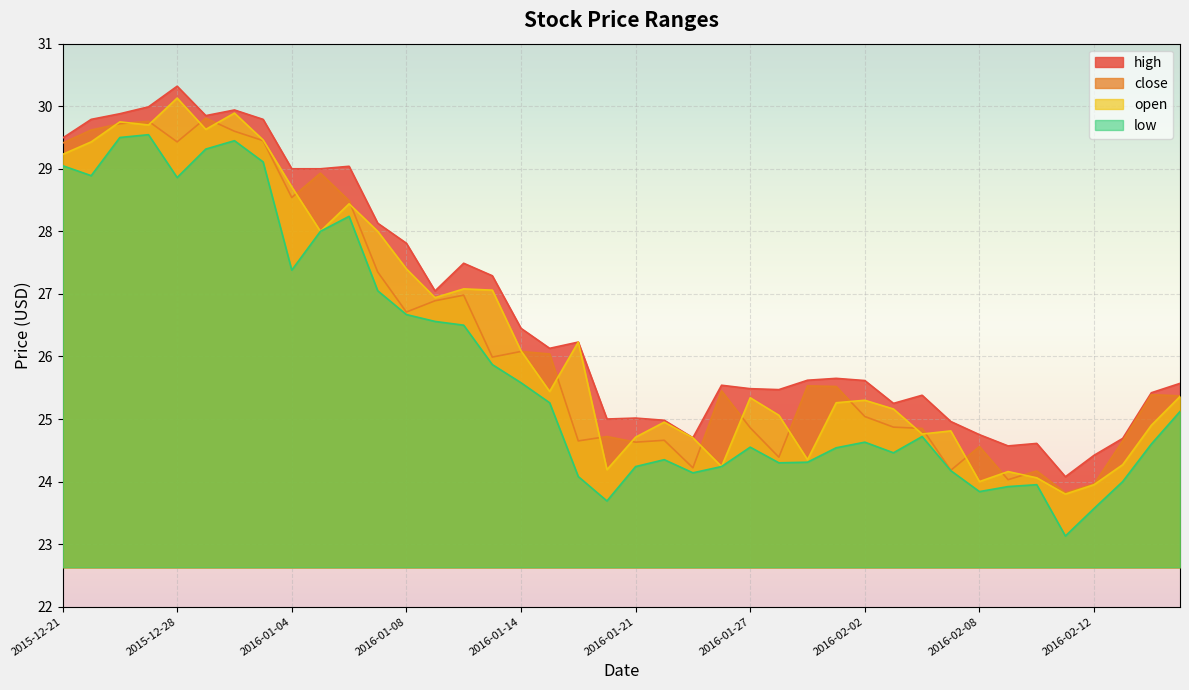

True or false: high and low cross at least once.

False